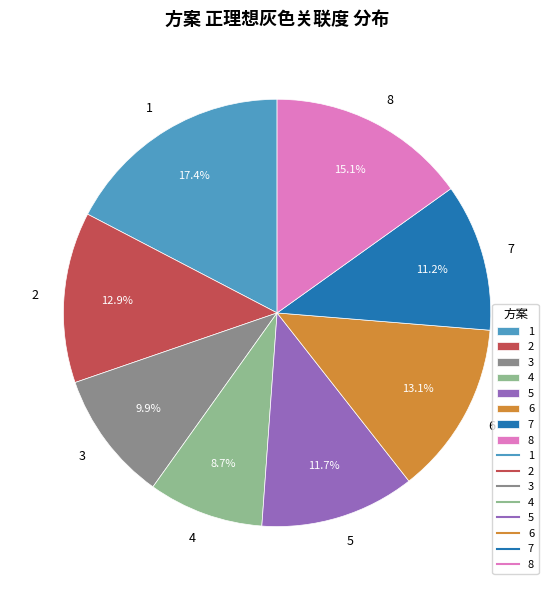

Which has a higher value, 3 or 8?

8